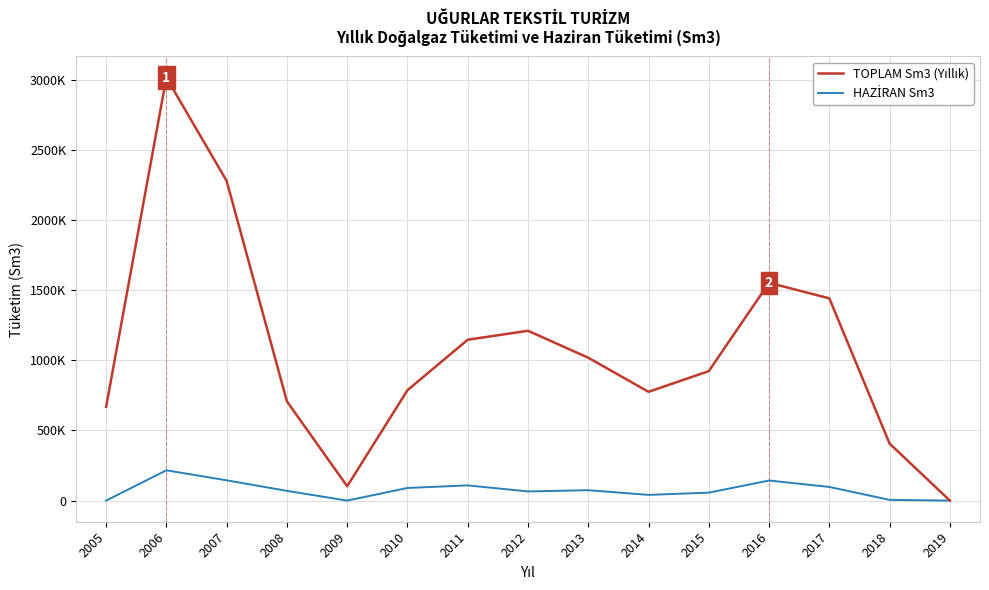

Reading left to right, extract all data points from this chart.

TOPLAM Sm3 (Yıllık): 2005=667590	2006=3013750	2007=2277685	2008=707189	2009=102038	2010=786305	2011=1146100	2012=1209703	2013=1017890	2014=774972	2015=922338	2016=1551863	2017=1440773	2018=405953	2019=0
HAZİRAN Sm3: 2005=0	2006=215758	2007=144432	2008=69227	2009=0	2010=89845	2011=108254	2012=65216	2013=73912	2014=40526	2015=56626	2016=142880	2017=97184	2018=5063	2019=0